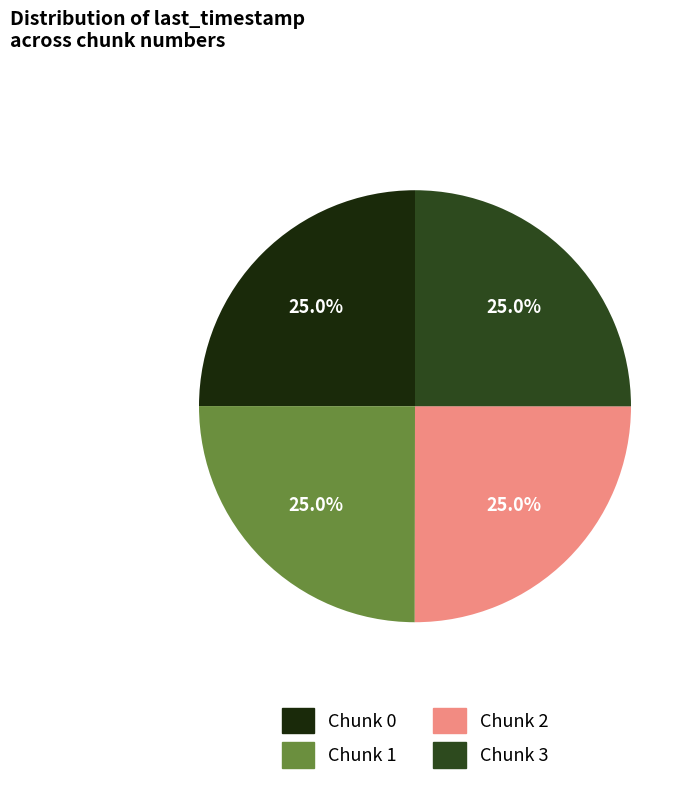

Count the number of slices in the pie.

4